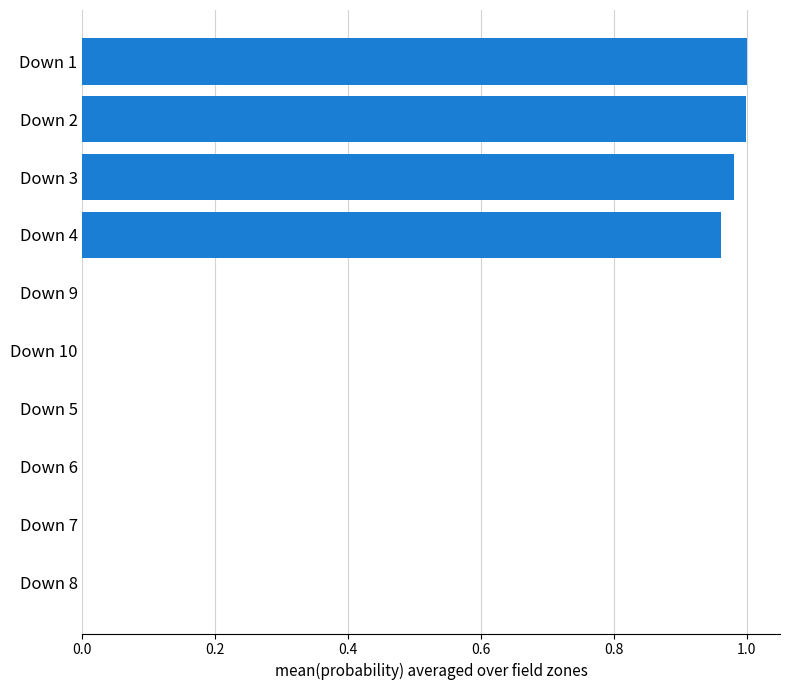

The chart shows a value of 0.0 at Down 5. True or false?

True